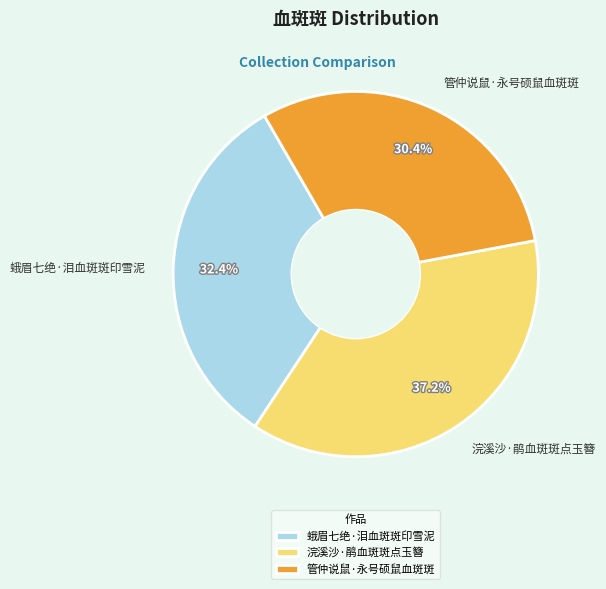

Approximately how many times larger is the value at 浣溪沙·鹃血斑斑点玉簪 compared to 管仲说鼠·永号硕鼠血斑斑?

1.2